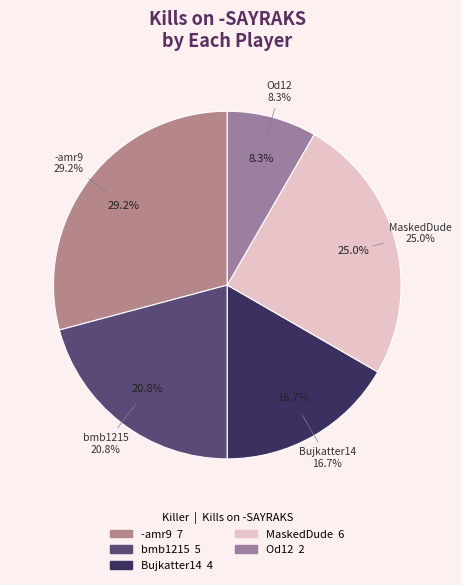

True or false: MaskedDude accounts for 25% of the total.

True